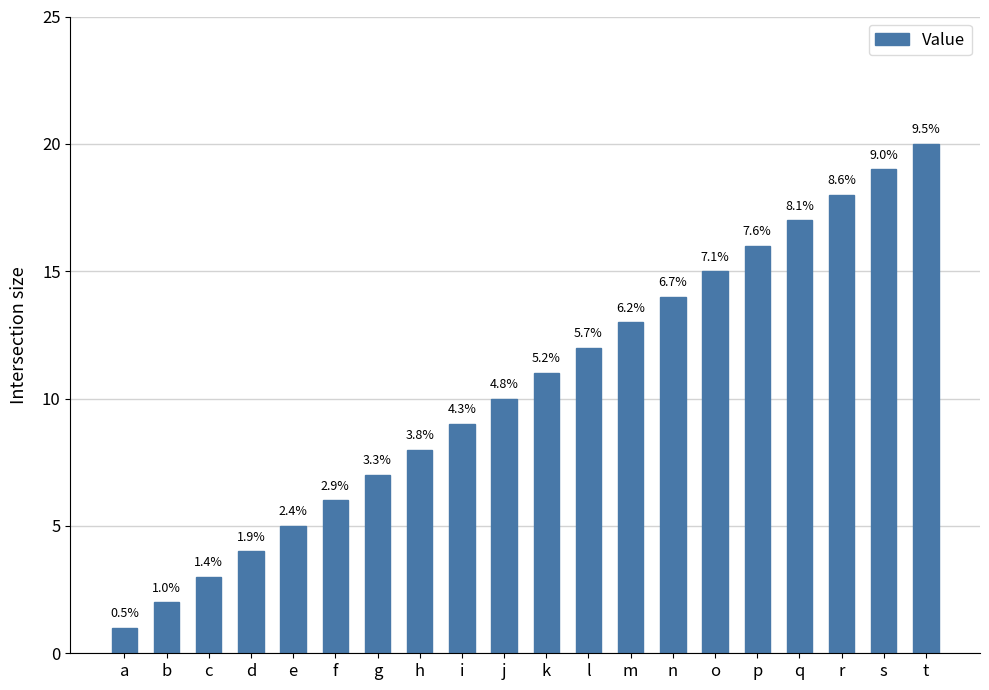

Are the bars horizontal?

No